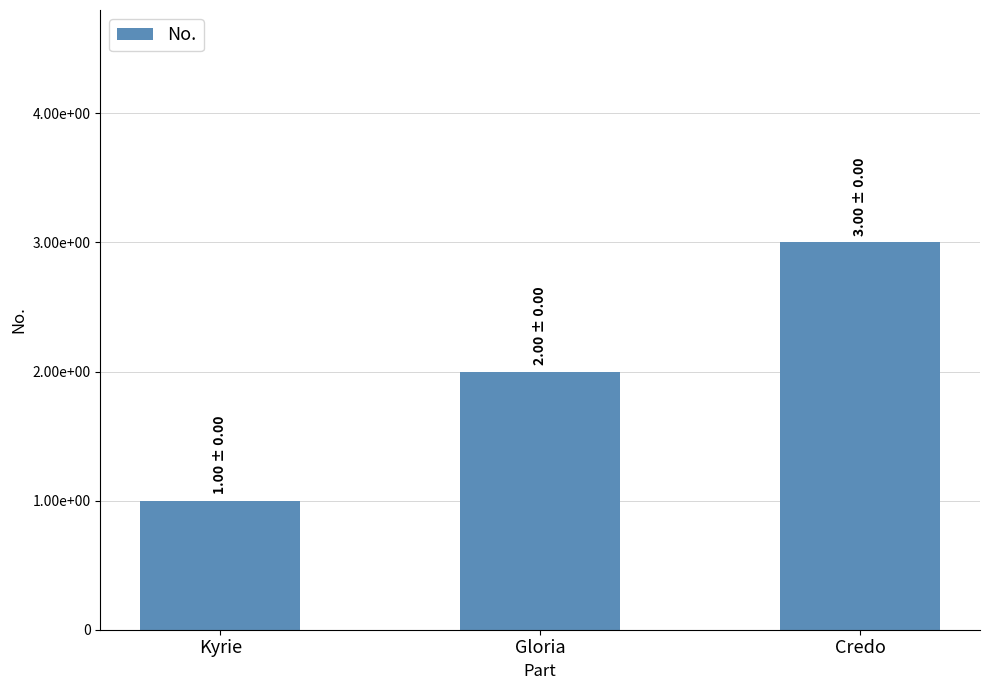

Are the bars horizontal?

No